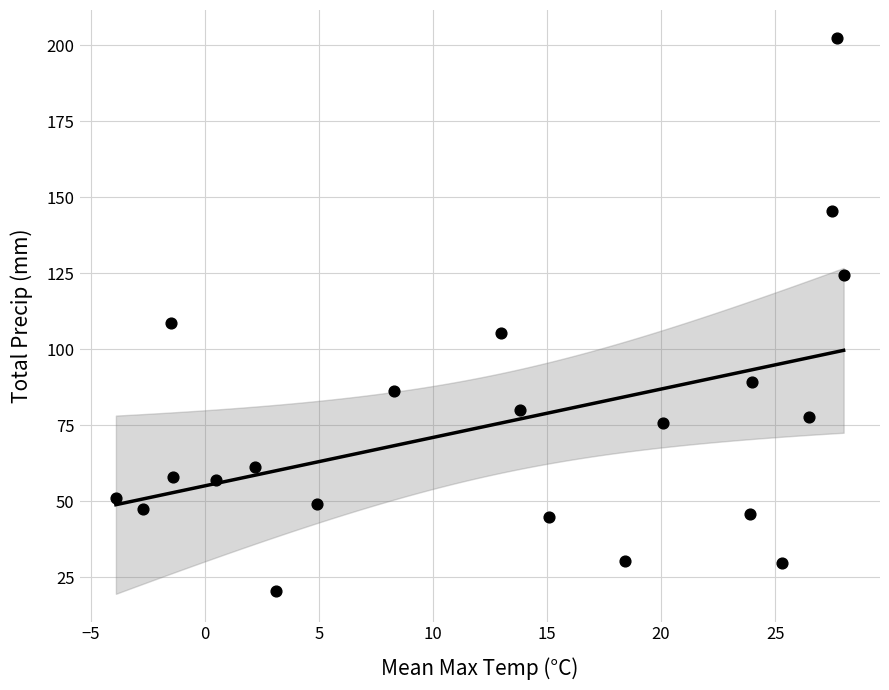

What is the range of Y values (max minus min)?

182.0